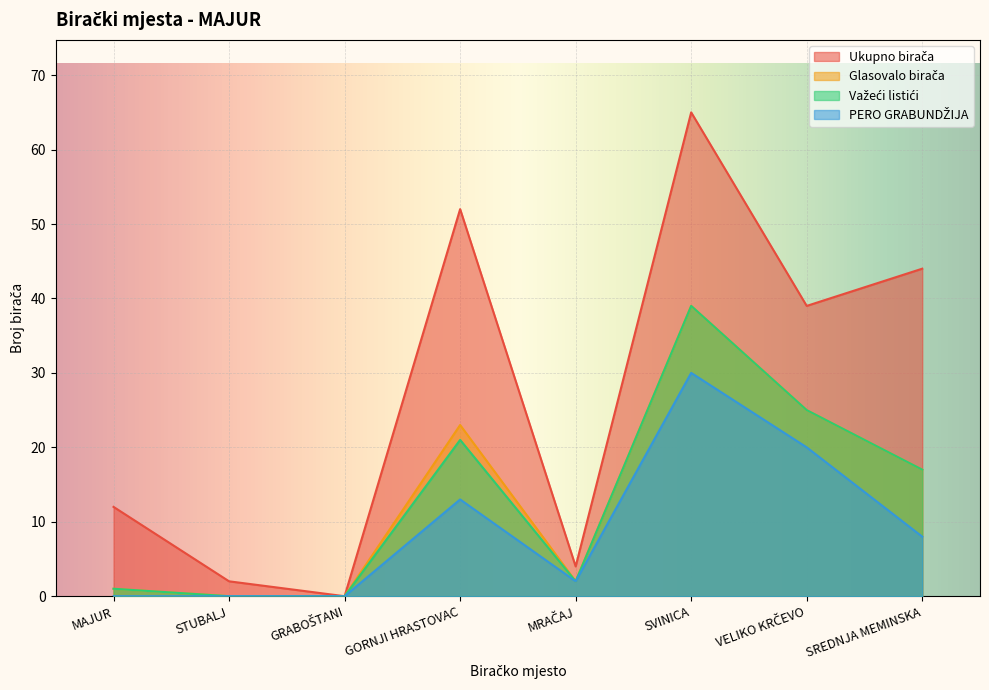

How many lines are shown in the chart?

4